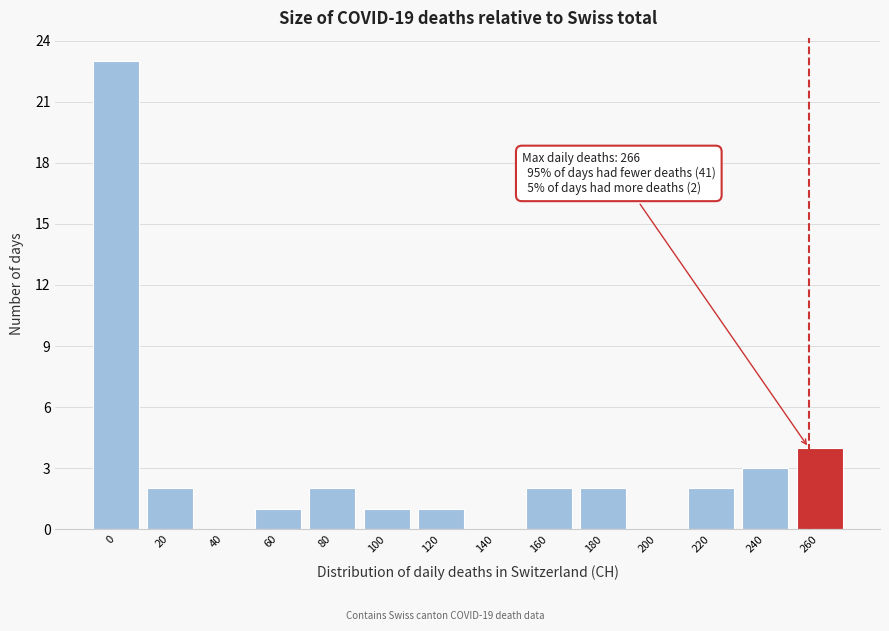

Reading left to right, transcribe all the data shown in this chart.

0=23	20=2	40=0	60=1	80=2	100=1	120=1	140=0	160=2	180=2	200=0	220=2	240=3	260=4